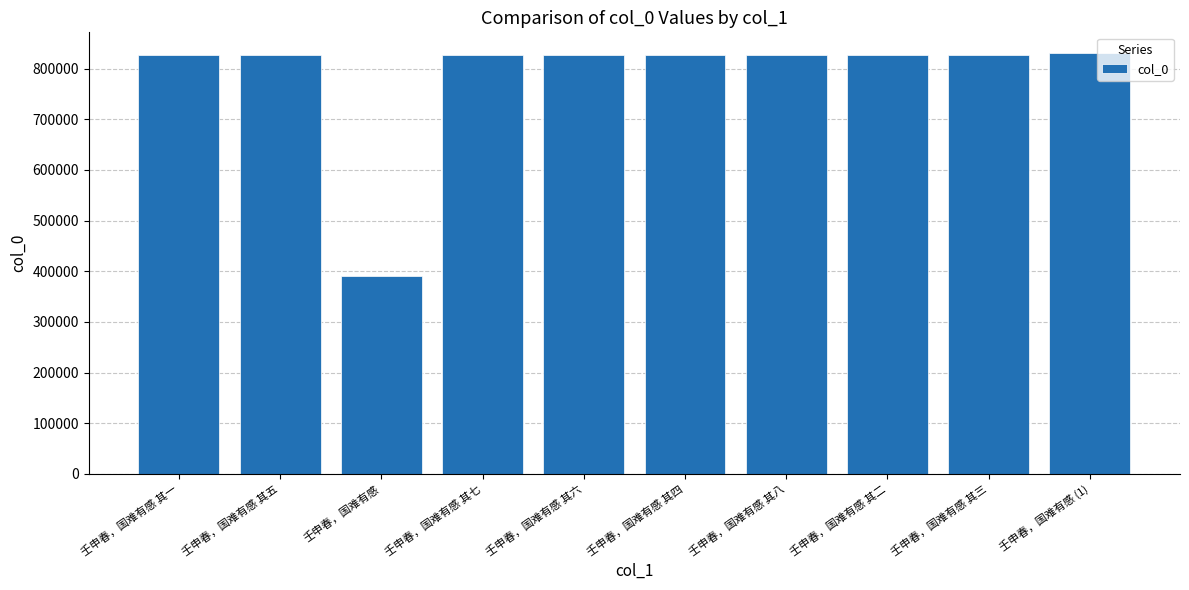

What is the maximum value shown in the chart?

829946